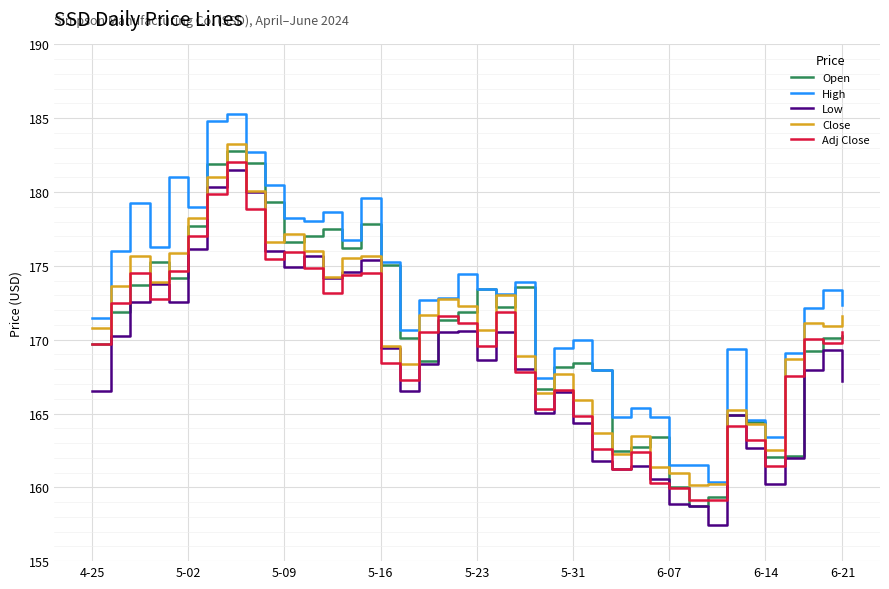

What is the minimum value for Close?

160.2